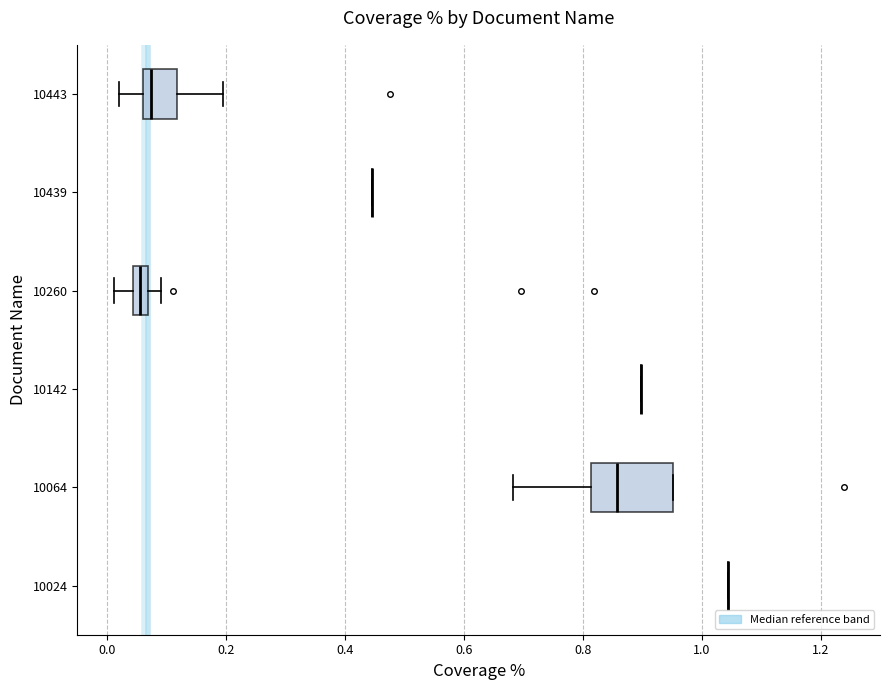

Comparing the boxes themselves (not the whiskers), which one is the widest?

10064